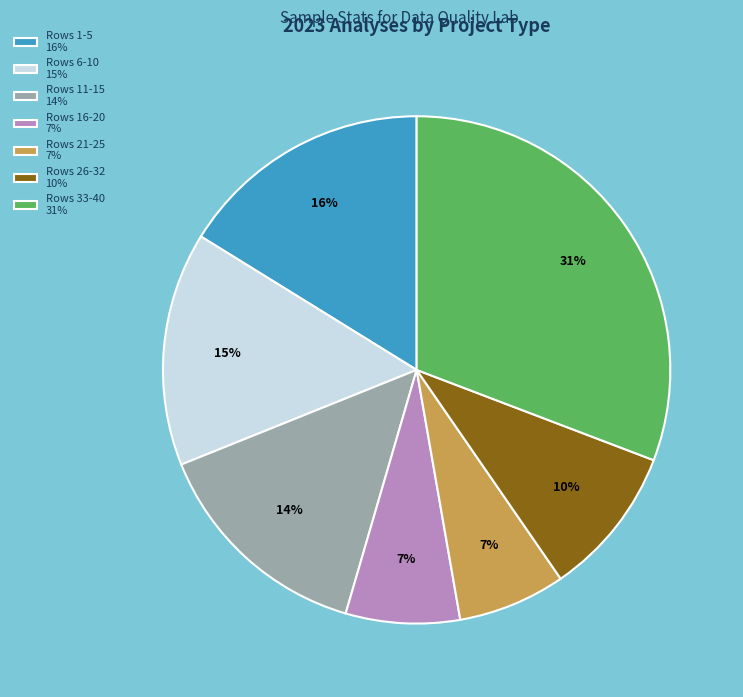

Which category has the biggest portion of the pie?

Rows 33-40 31%